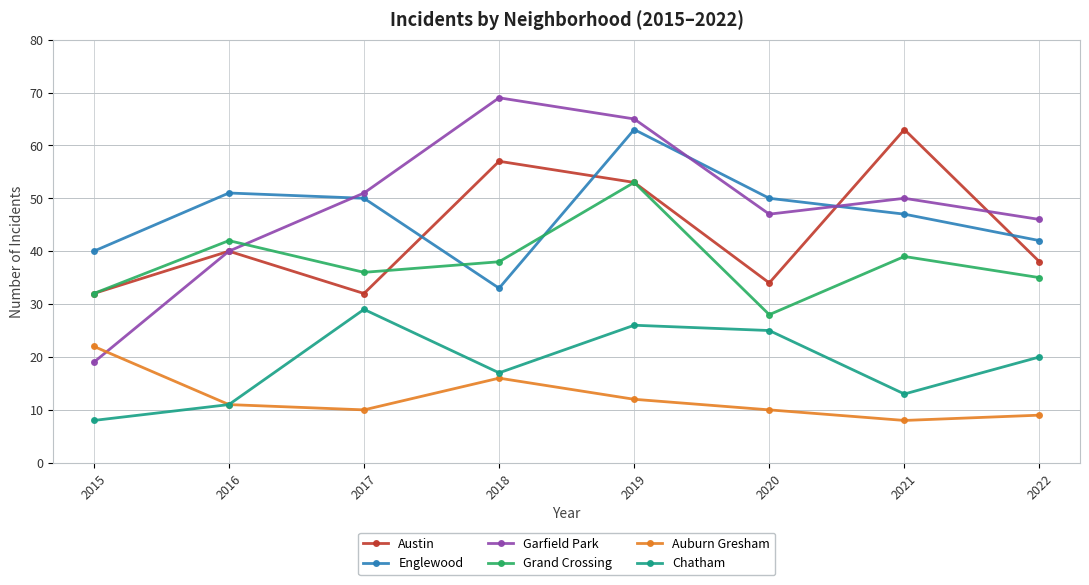

What is the spread (max minus min) of values at 2019?

53